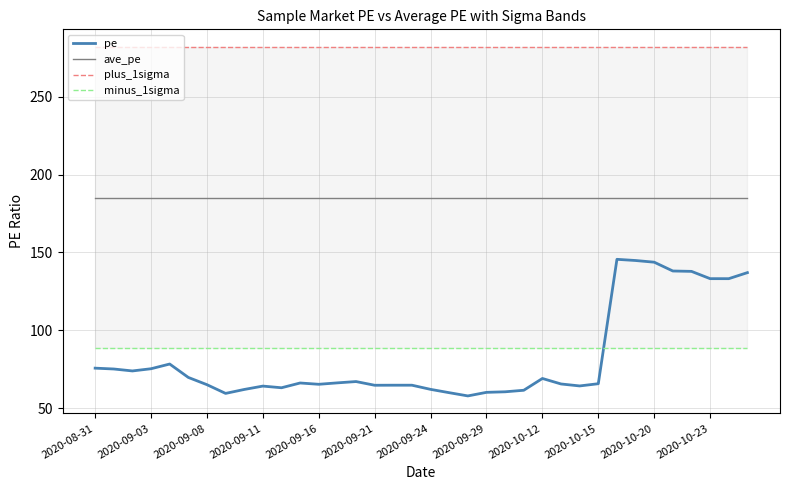

What is the highest value of the pe series?

145.6